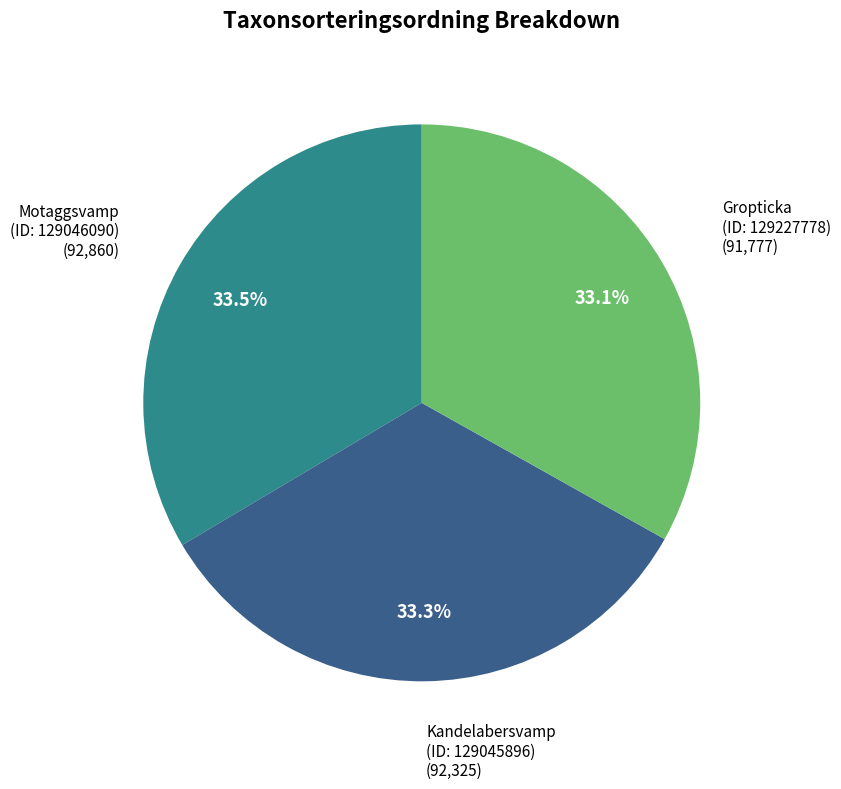

Is there any slice that represents more than half of the pie?

No